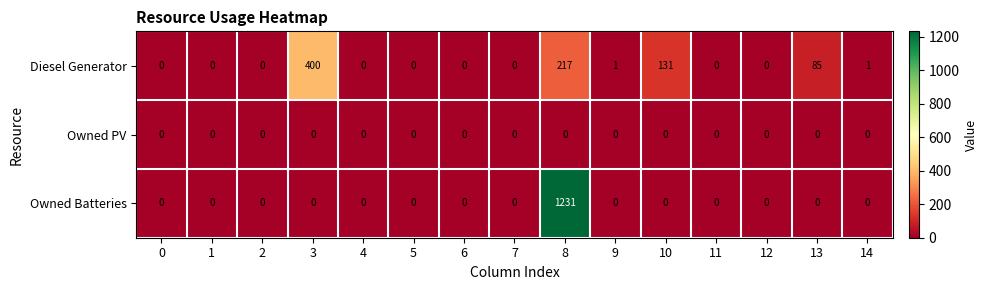

Rank the series by their average value, from lowest to highest.

Owned PV, Diesel Generator, Owned Batteries